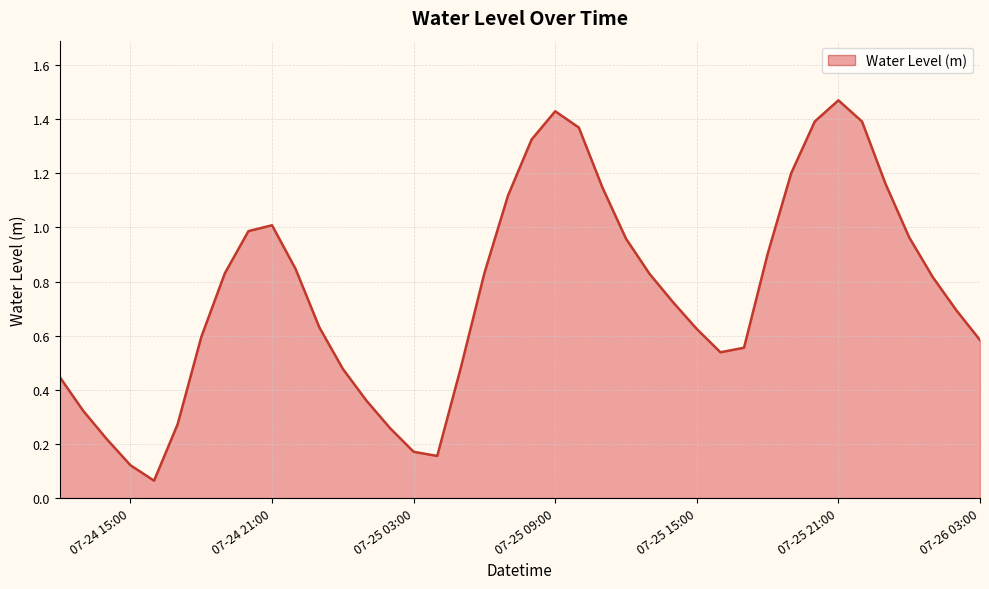

How many lines are shown in the chart?

1